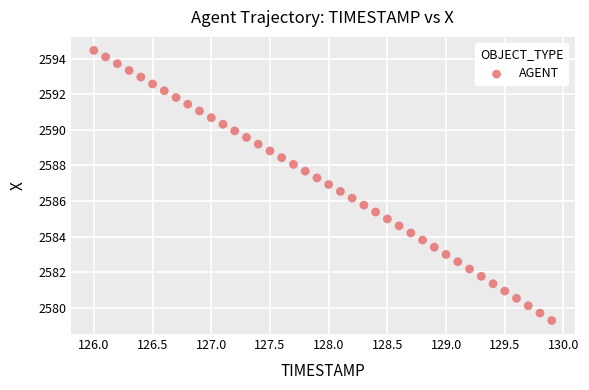

What is the range of Y values (max minus min)?

15.2